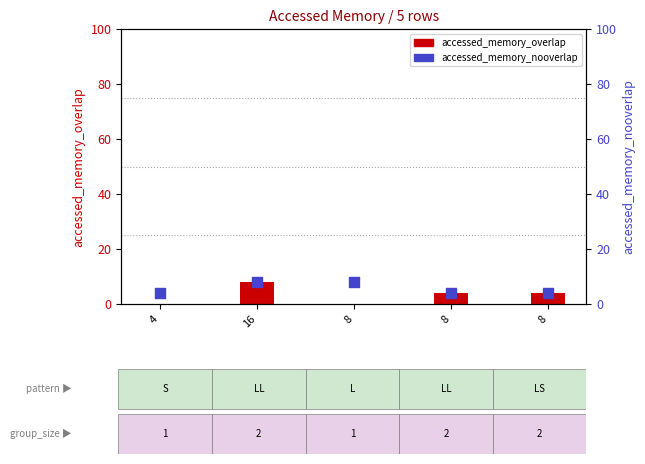

What is the total value across all series at 4?

4